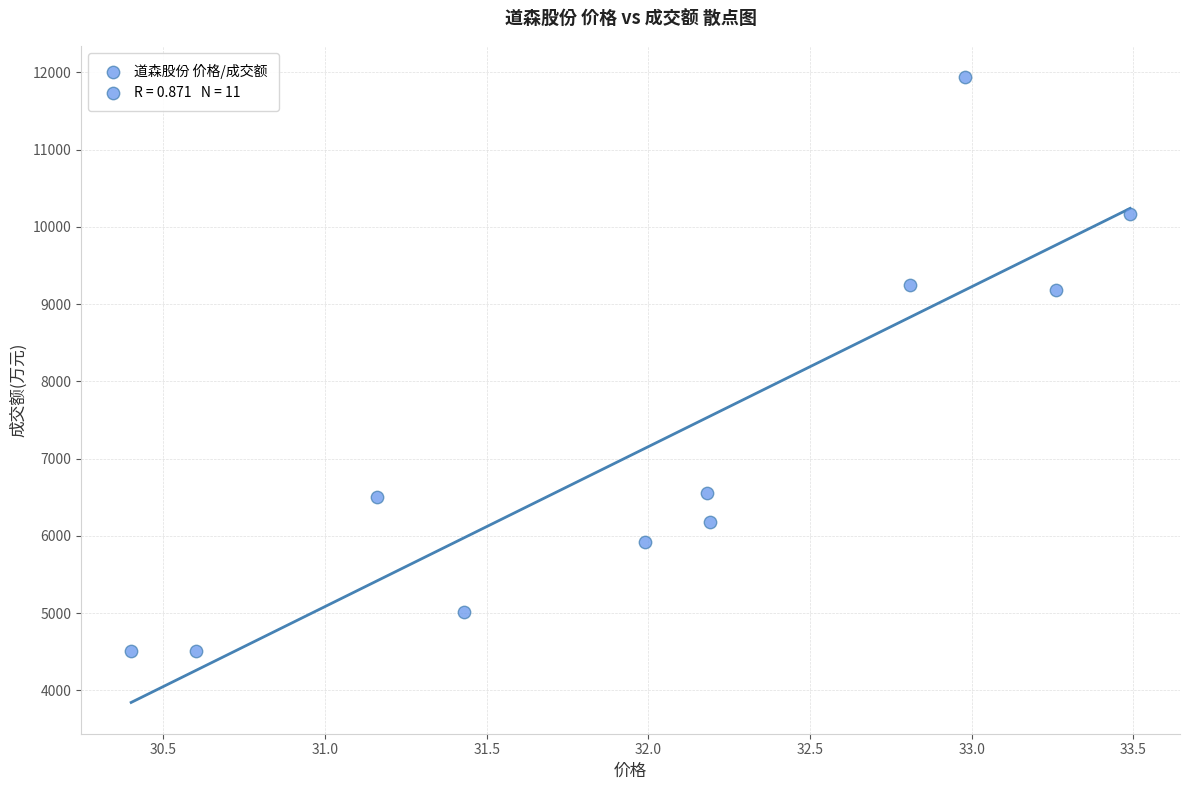

What is the range of Y values (max minus min)?

7431